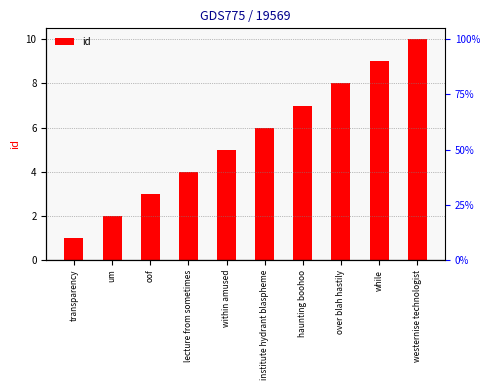

Reading right to left, what are all the values shown in this chart?

10	9	8	7	6	5	4	3	2	1